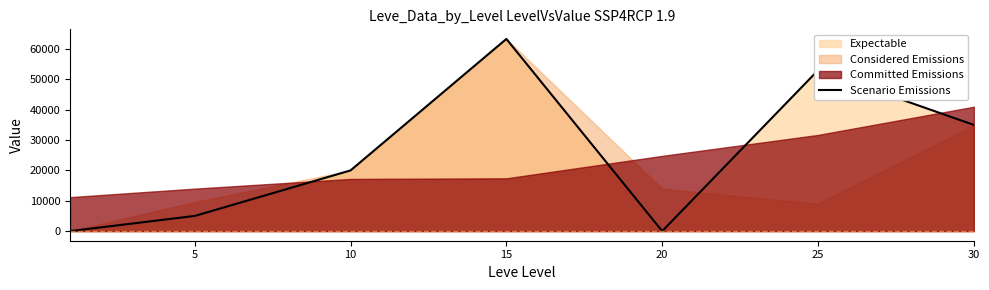

True or false: the data shows 107187 at 15.

False